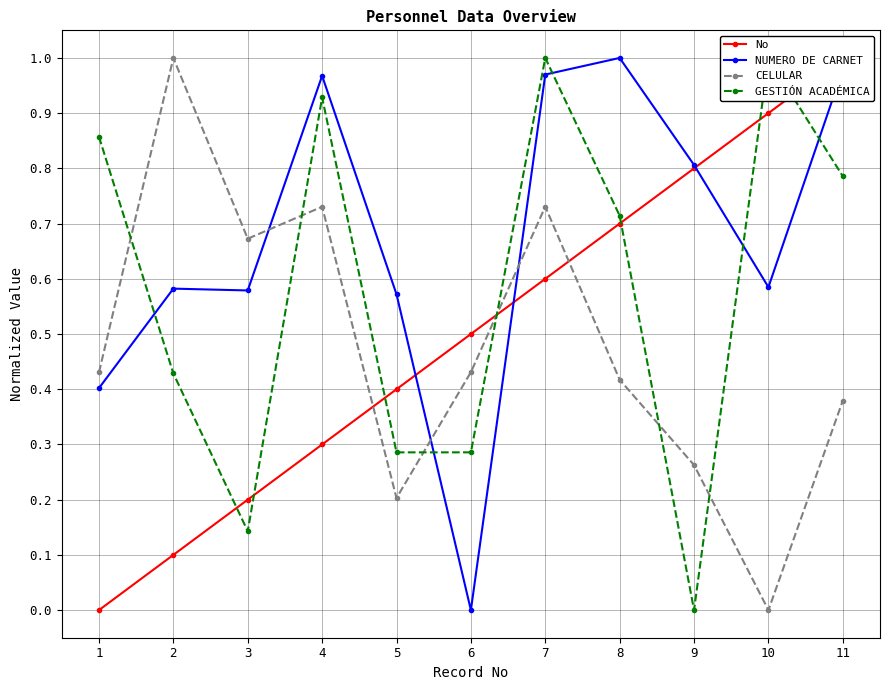

Which series has the largest total across all categories?

NUMERO DE CARNET